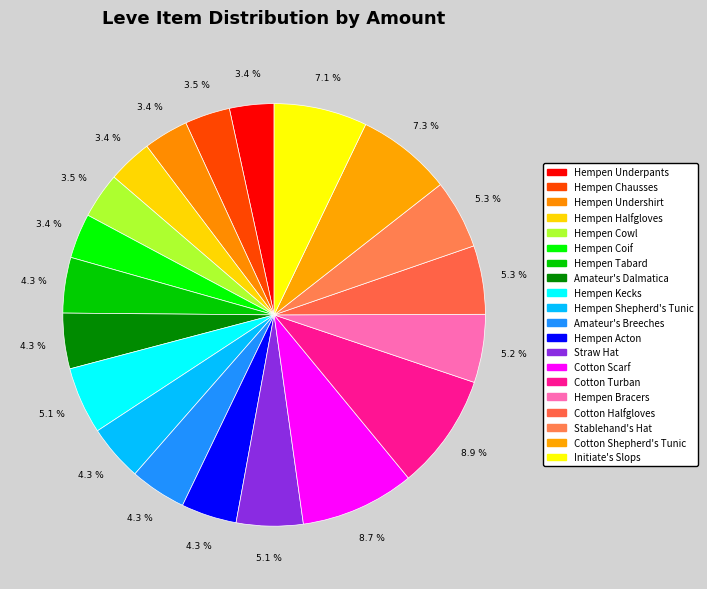

What is the largest slice in the pie chart?

Cotton Turban